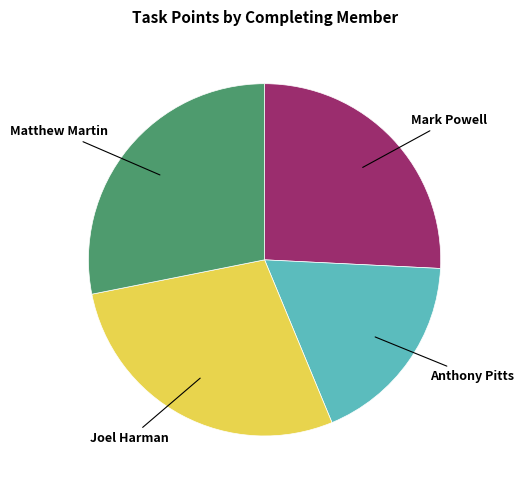

Is there a majority slice in this chart?

No